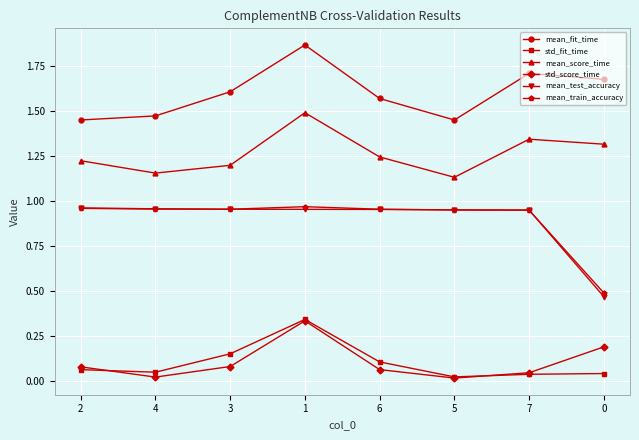

What are all the series names shown in the legend?

mean_fit_time, std_fit_time, mean_score_time, std_score_time, mean_test_accuracy, mean_train_accuracy